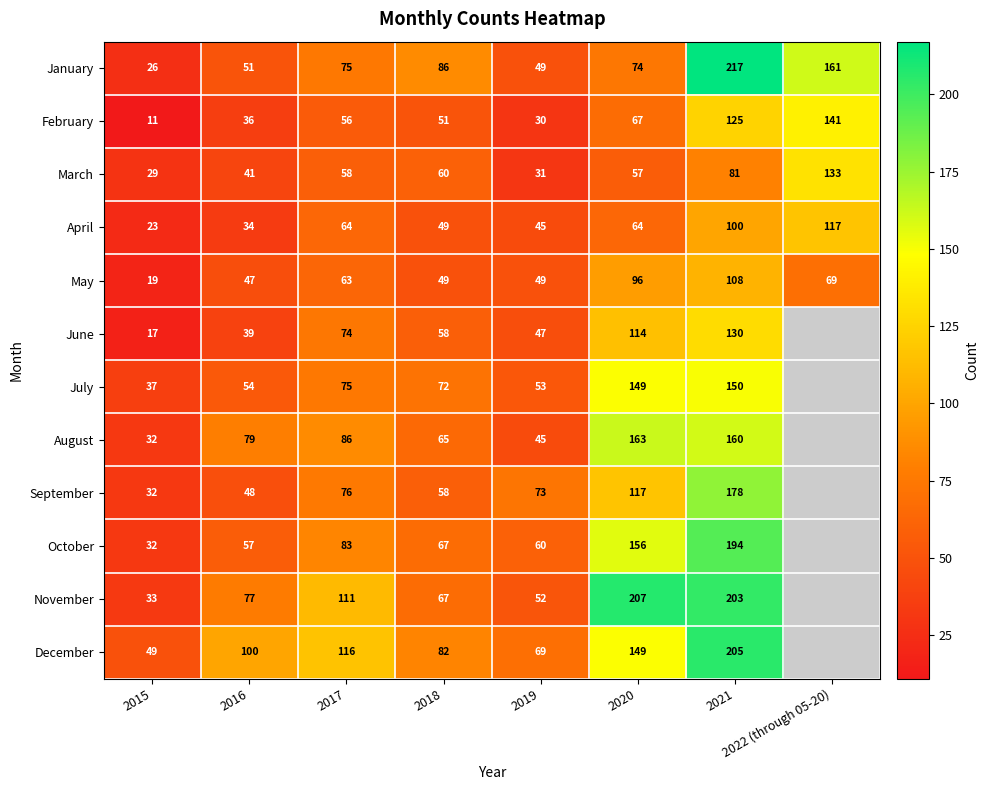

What is the sum of the April values at 2017 and 2022 (through 05-20)?

181